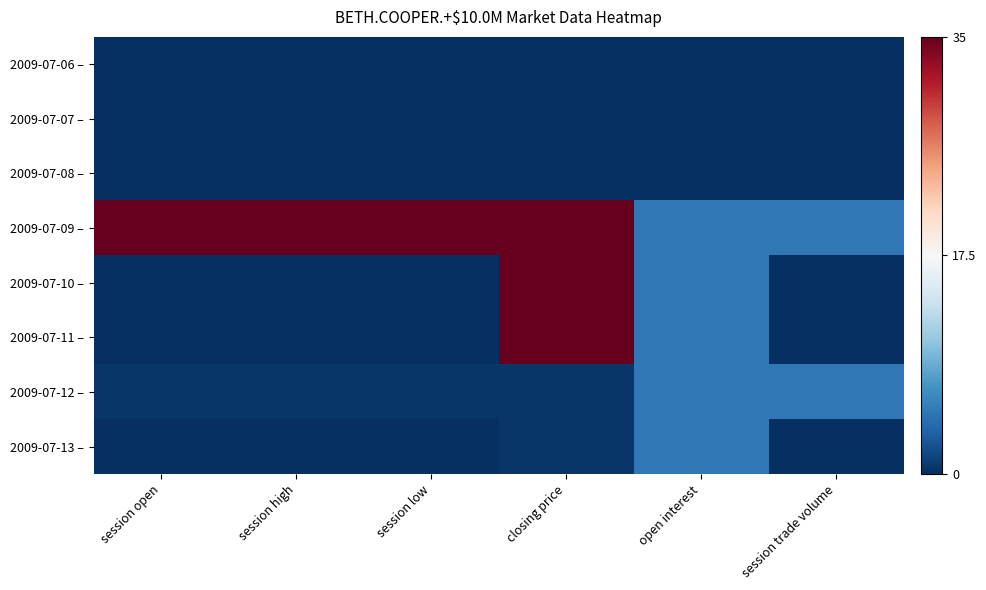

Which has a higher value, session trade volume or closing price?

session trade volume